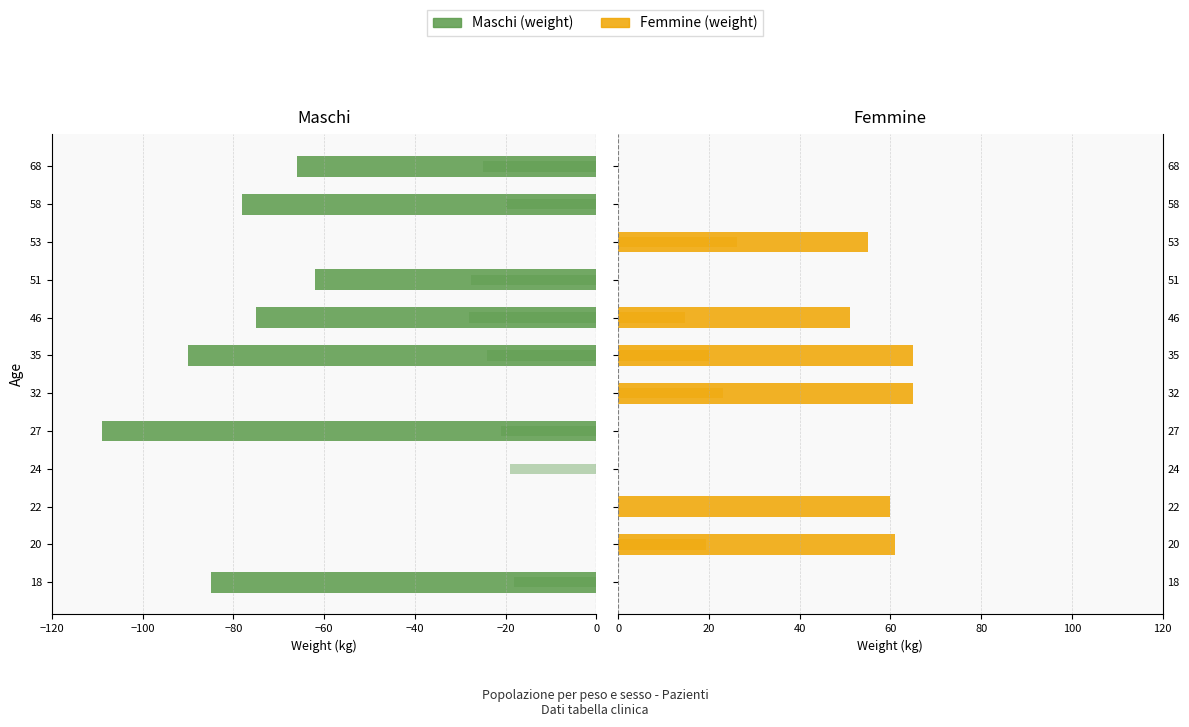

How many groups of bars are there?

12